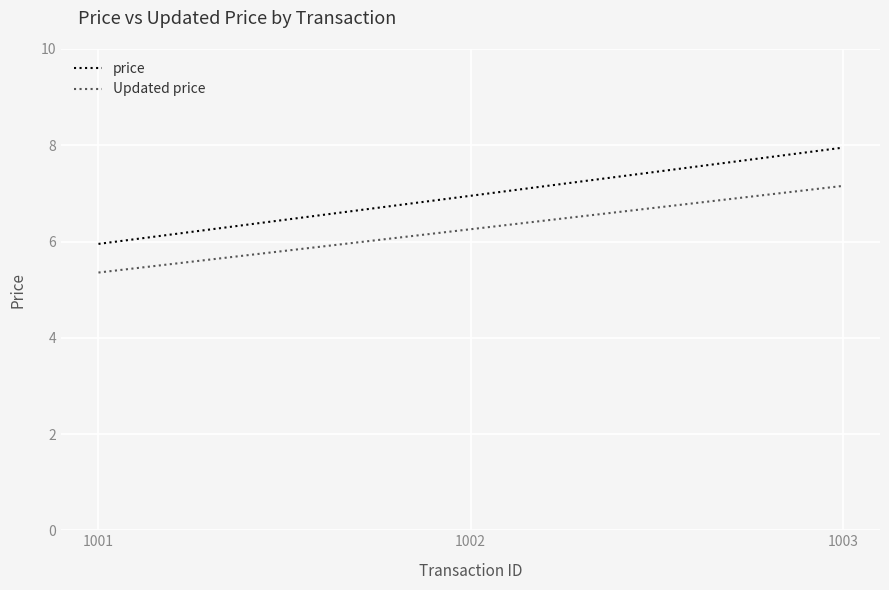

Is the value of Updated price at 1003 greater than the value of price at 1002?

Yes